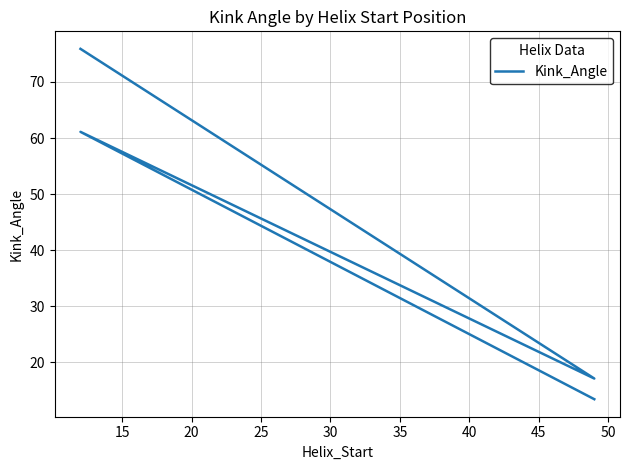

What is the value of the 1st point from the left?

75.9